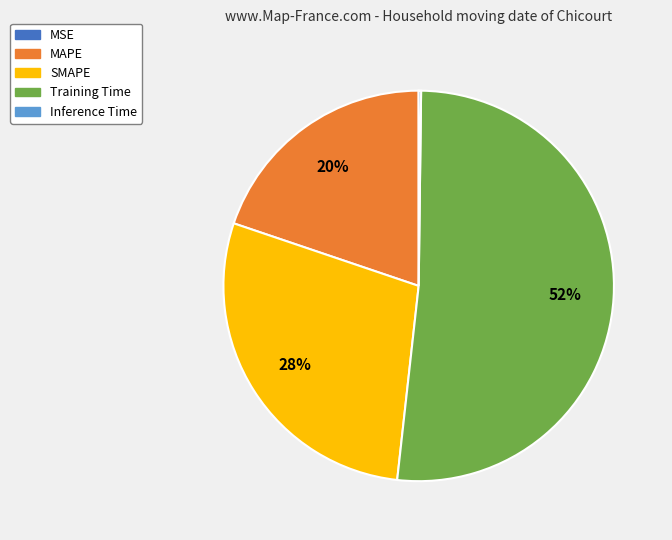

Does Training Time represent more than half of the total?

Yes